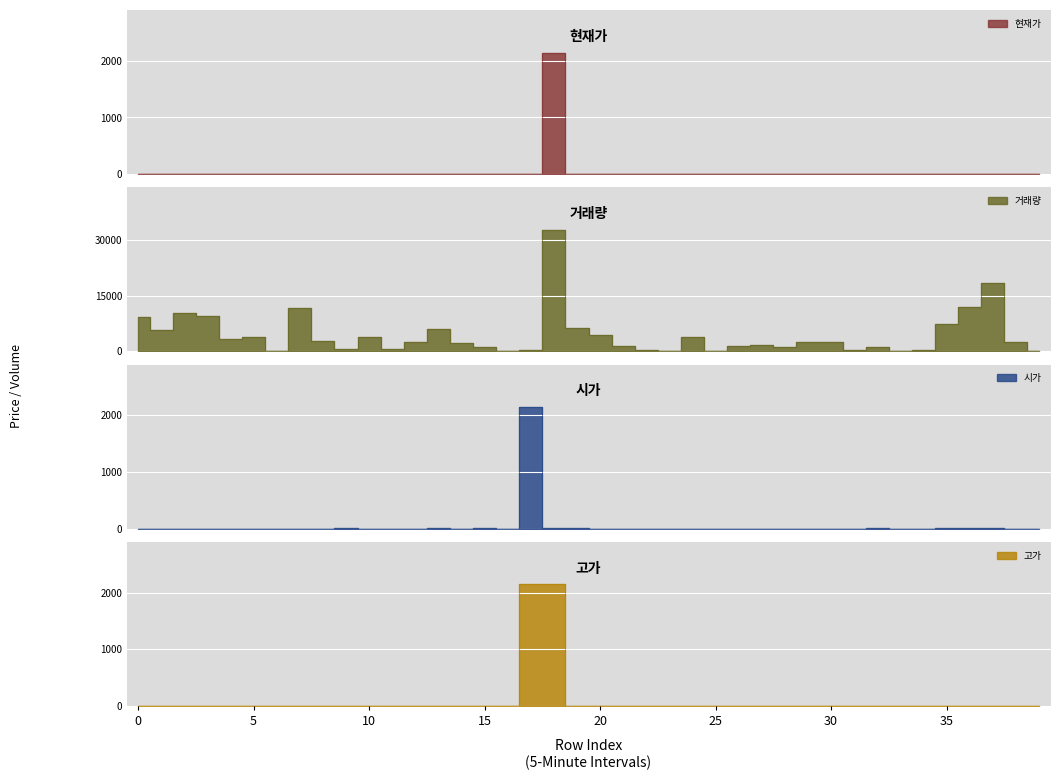

True or false: 현재가 has more than 2 points higher than both neighbors.

True